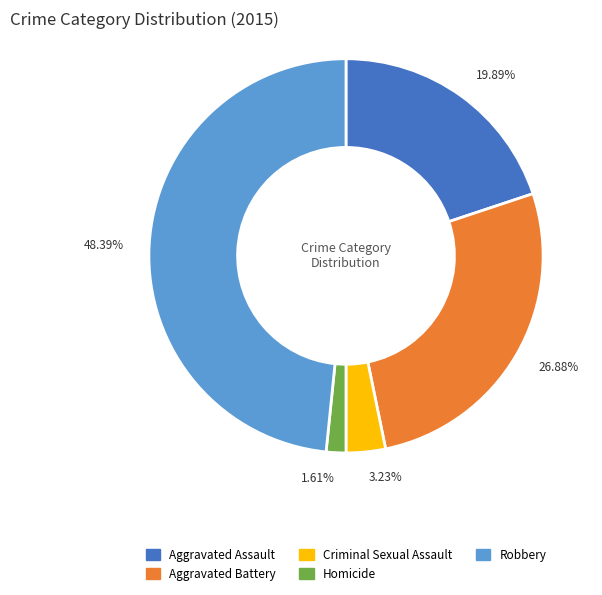

Do Aggravated Assault and Aggravated Battery together represent more than half of the pie?

No